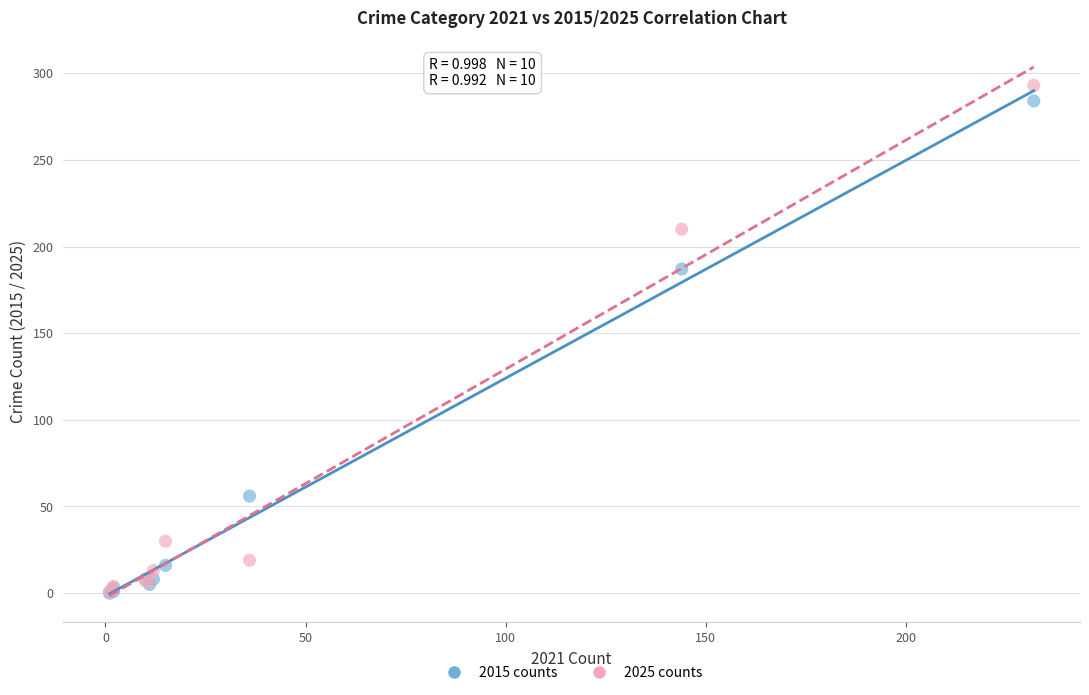

Which series has the widest spread of Y values?

2025 counts